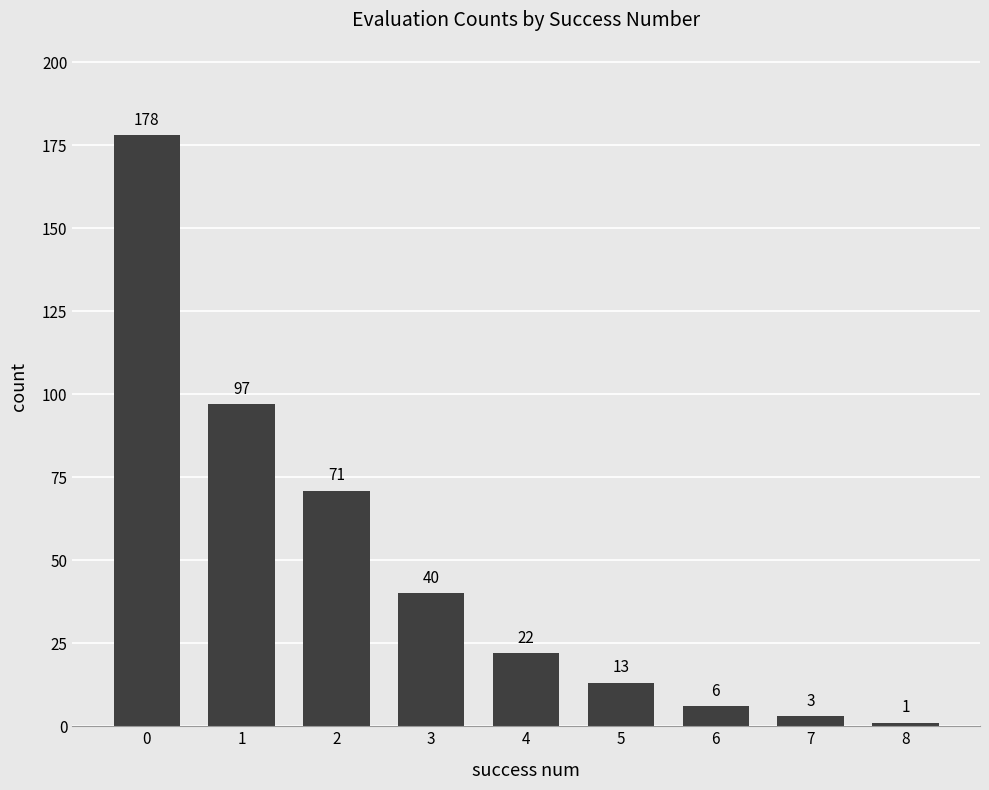

The chart shows a value of 13 at 3. True or false?

False